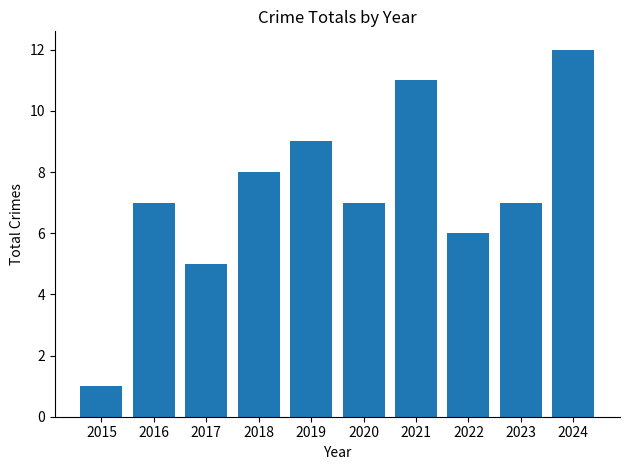

What is the change in value from 2015 to 2016?

+6